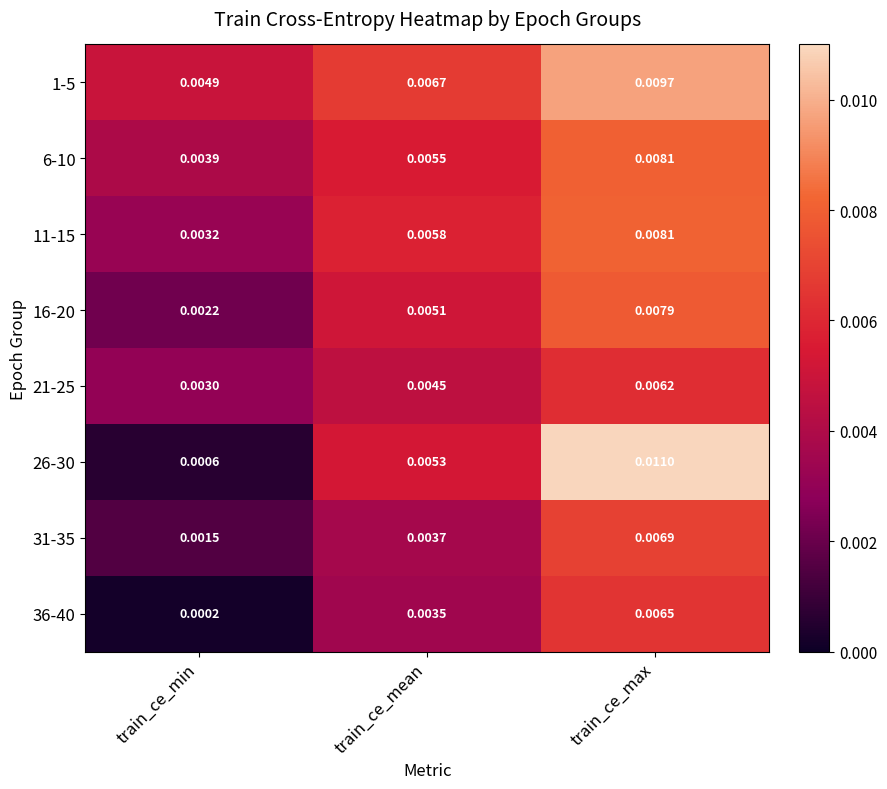

At which category does the chart reach its peak across all series?

train_ce_max